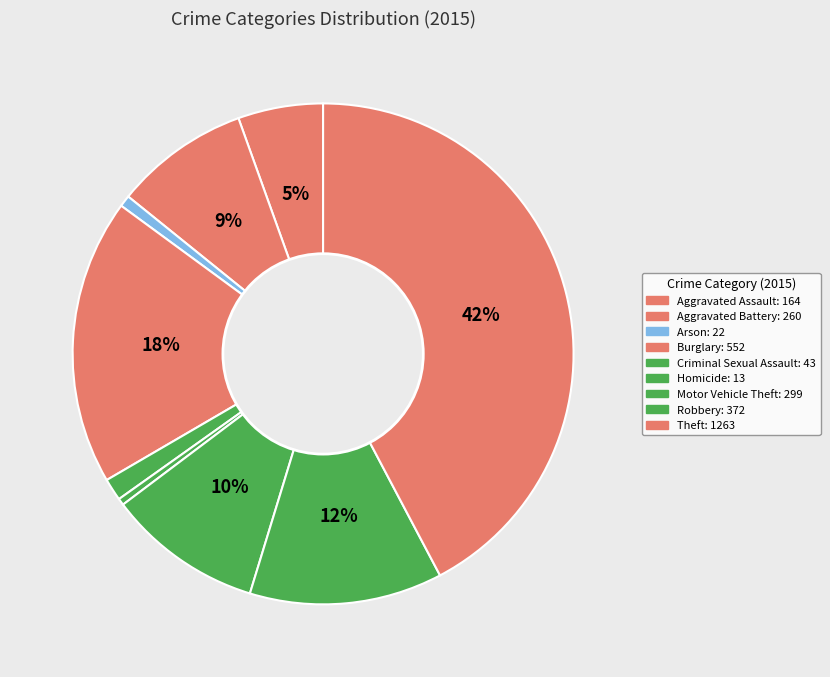

How many segments does this pie chart have?

9